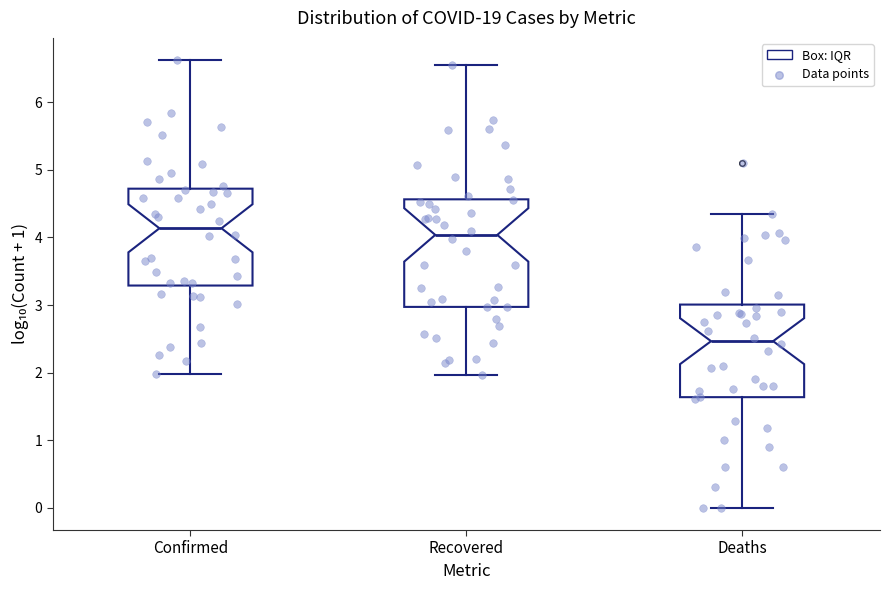

Comparing the boxes themselves (not the whiskers), which one is the tallest?

Recovered